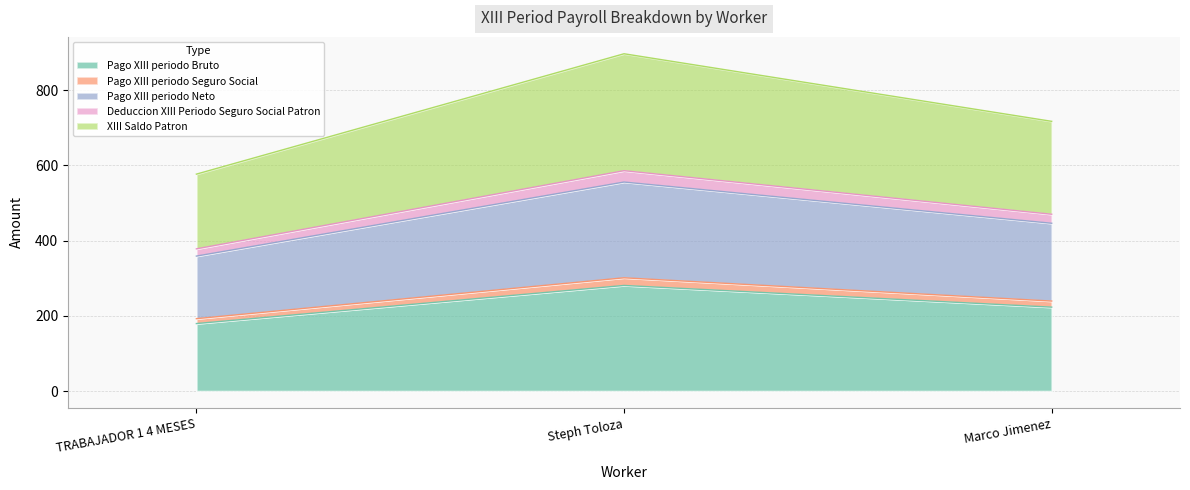

At which label does Pago XIII periodo Bruto reach its peak?

Steph Toloza